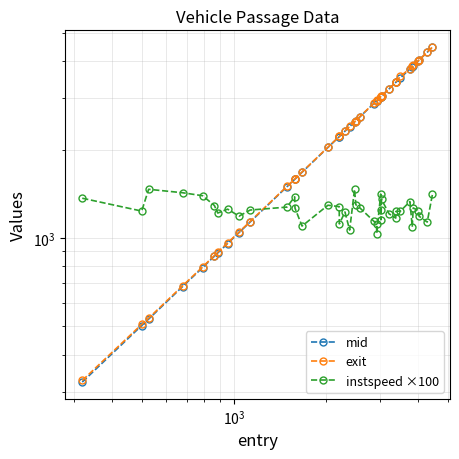

True or false: instspeed ×100 has a value of 265.3 at 35.

False